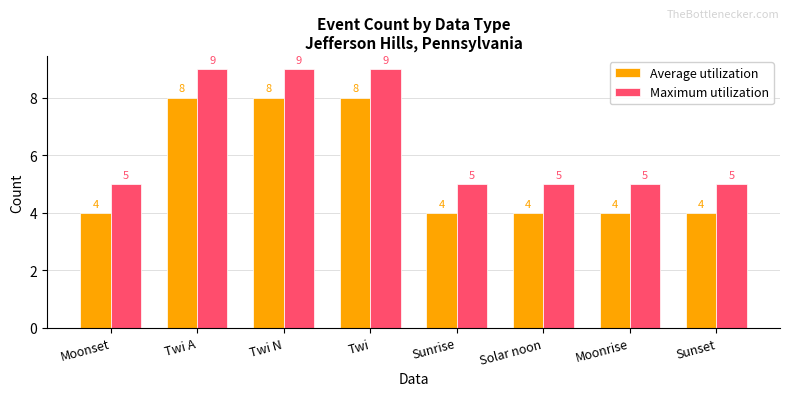

What are all the series names shown in the legend?

Average utilization, Maximum utilization